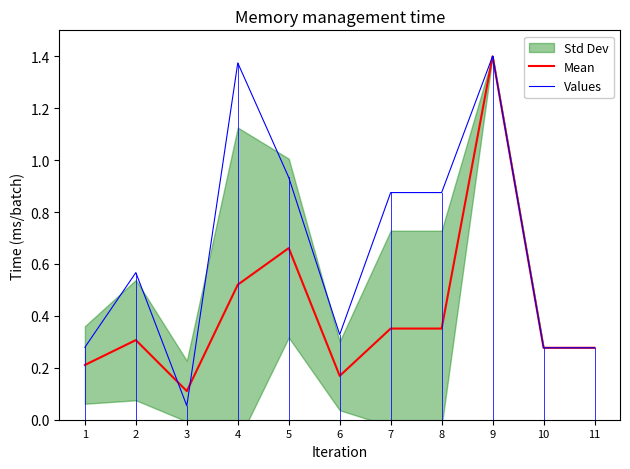

How many interior local peaks does the Mean series have?

3